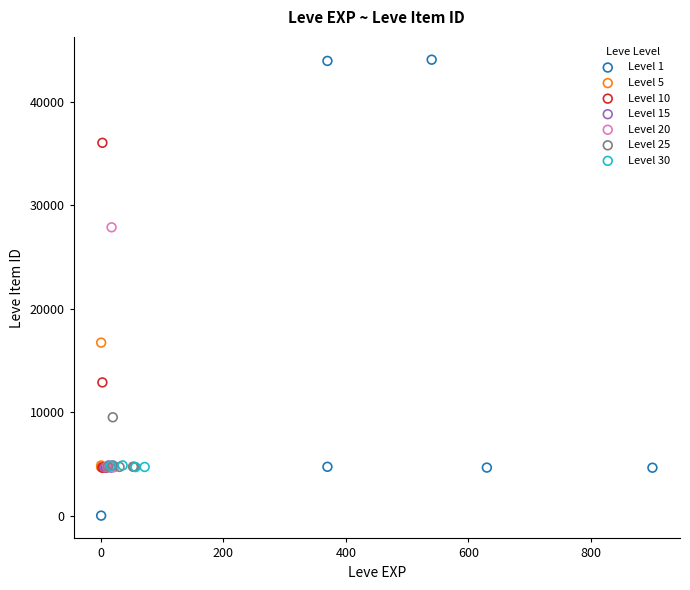

Which series has the largest Y range (max minus min)?

Level 1